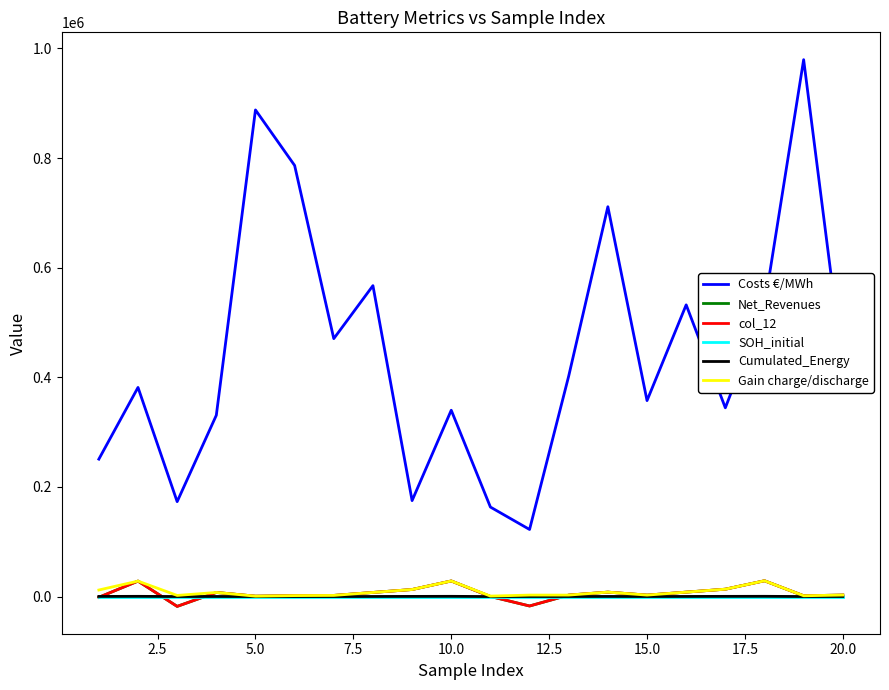

Does the chart have visible grid lines?

No